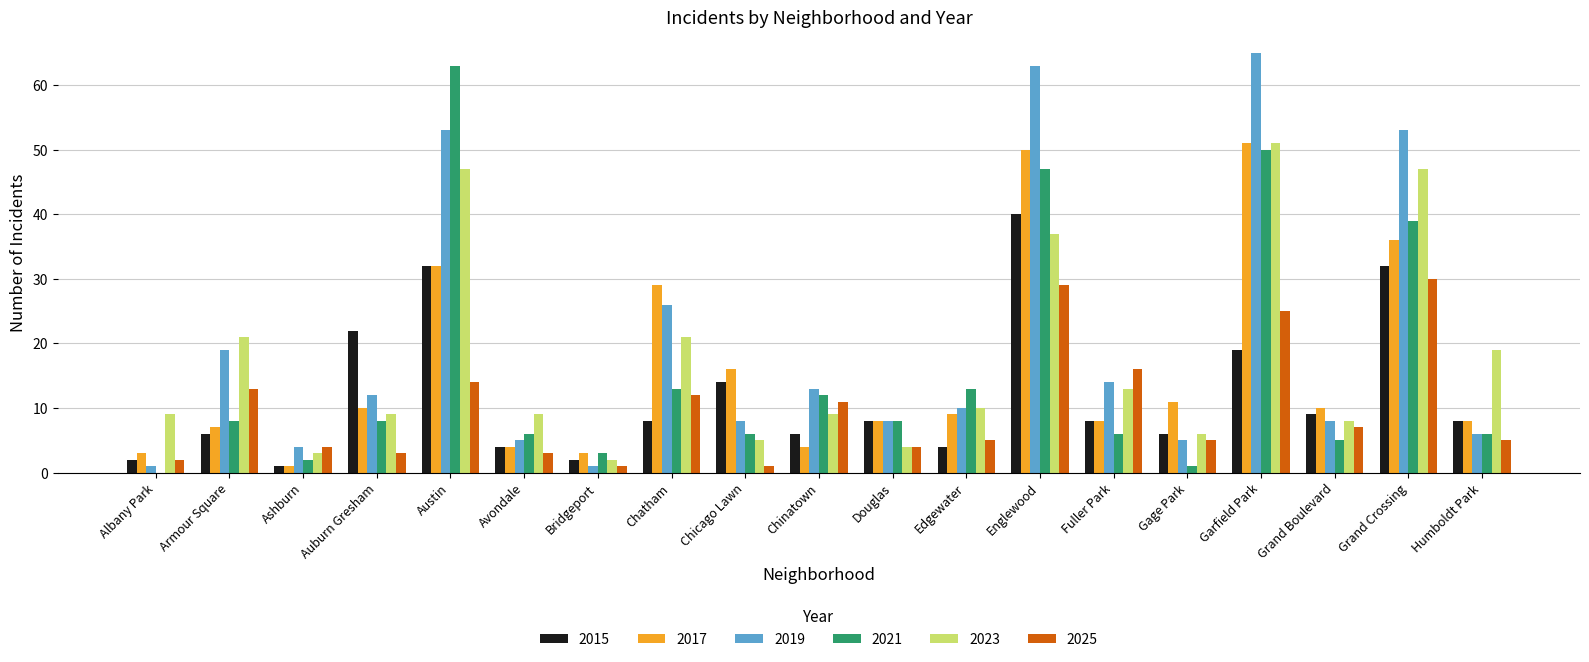

Reading right to left, extract all data points from this chart.

2015: Humboldt Park=8	Grand Crossing=32	Grand Boulevard=9	Garfield Park=19	Gage Park=6	Fuller Park=8	Englewood=40	Edgewater=4	Douglas=8	Chinatown=6	Chicago Lawn=14	Chatham=8	Bridgeport=2	Avondale=4	Austin=32	Auburn Gresham=22	Ashburn=1	Armour Square=6	Albany Park=2
2017: Humboldt Park=8	Grand Crossing=36	Grand Boulevard=10	Garfield Park=51	Gage Park=11	Fuller Park=8	Englewood=50	Edgewater=9	Douglas=8	Chinatown=4	Chicago Lawn=16	Chatham=29	Bridgeport=3	Avondale=4	Austin=32	Auburn Gresham=10	Ashburn=1	Armour Square=7	Albany Park=3
2019: Humboldt Park=6	Grand Crossing=53	Grand Boulevard=8	Garfield Park=65	Gage Park=5	Fuller Park=14	Englewood=63	Edgewater=10	Douglas=8	Chinatown=13	Chicago Lawn=8	Chatham=26	Bridgeport=1	Avondale=5	Austin=53	Auburn Gresham=12	Ashburn=4	Armour Square=19	Albany Park=1
2021: Humboldt Park=6	Grand Crossing=39	Grand Boulevard=5	Garfield Park=50	Gage Park=1	Fuller Park=6	Englewood=47	Edgewater=13	Douglas=8	Chinatown=12	Chicago Lawn=6	Chatham=13	Bridgeport=3	Avondale=6	Austin=63	Auburn Gresham=8	Ashburn=2	Armour Square=8	Albany Park=0
2023: Humboldt Park=19	Grand Crossing=47	Grand Boulevard=8	Garfield Park=51	Gage Park=6	Fuller Park=13	Englewood=37	Edgewater=10	Douglas=4	Chinatown=9	Chicago Lawn=5	Chatham=21	Bridgeport=2	Avondale=9	Austin=47	Auburn Gresham=9	Ashburn=3	Armour Square=21	Albany Park=9
2025: Humboldt Park=5	Grand Crossing=30	Grand Boulevard=7	Garfield Park=25	Gage Park=5	Fuller Park=16	Englewood=29	Edgewater=5	Douglas=4	Chinatown=11	Chicago Lawn=1	Chatham=12	Bridgeport=1	Avondale=3	Austin=14	Auburn Gresham=3	Ashburn=4	Armour Square=13	Albany Park=2